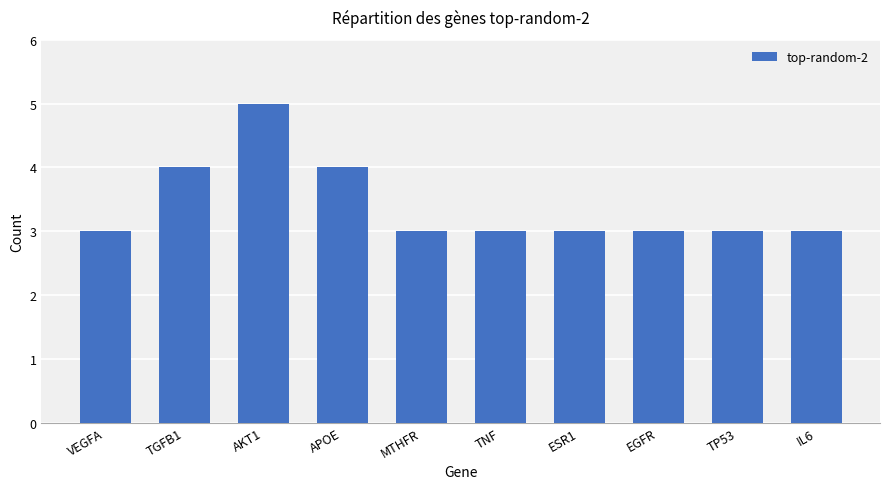

Reading left to right, what are all the values shown in this chart?

VEGFA=3	TGFB1=4	AKT1=5	APOE=4	MTHFR=3	TNF=3	ESR1=3	EGFR=3	TP53=3	IL6=3